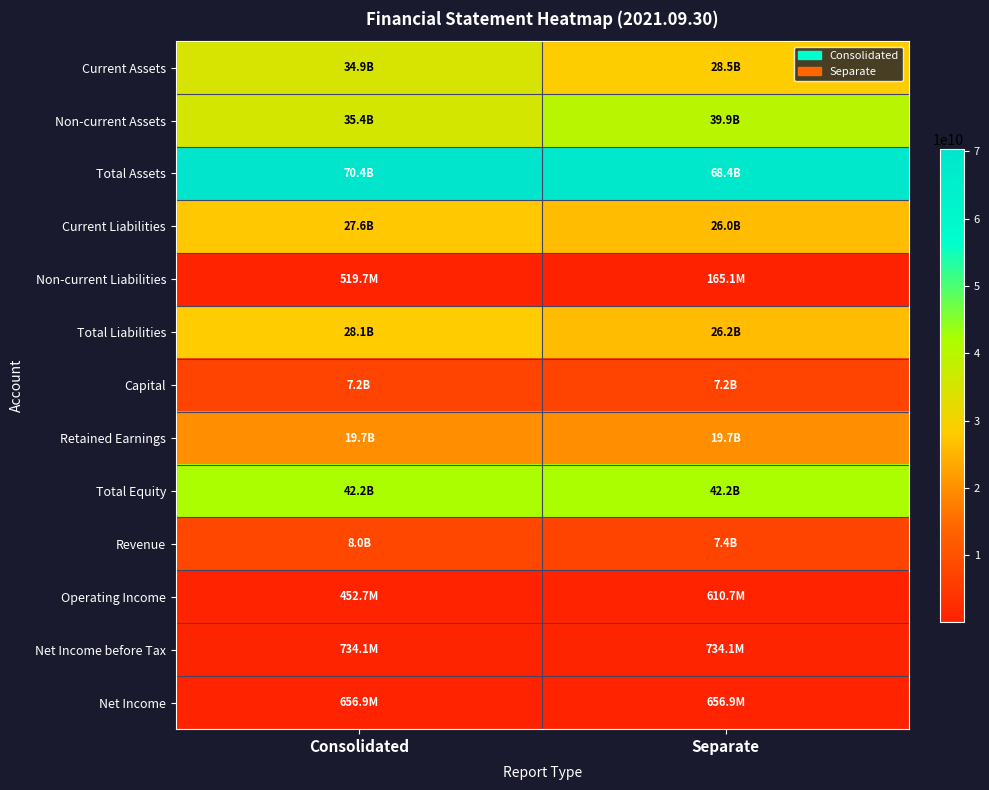

Which series has the largest range (max minus min)?

Current Assets